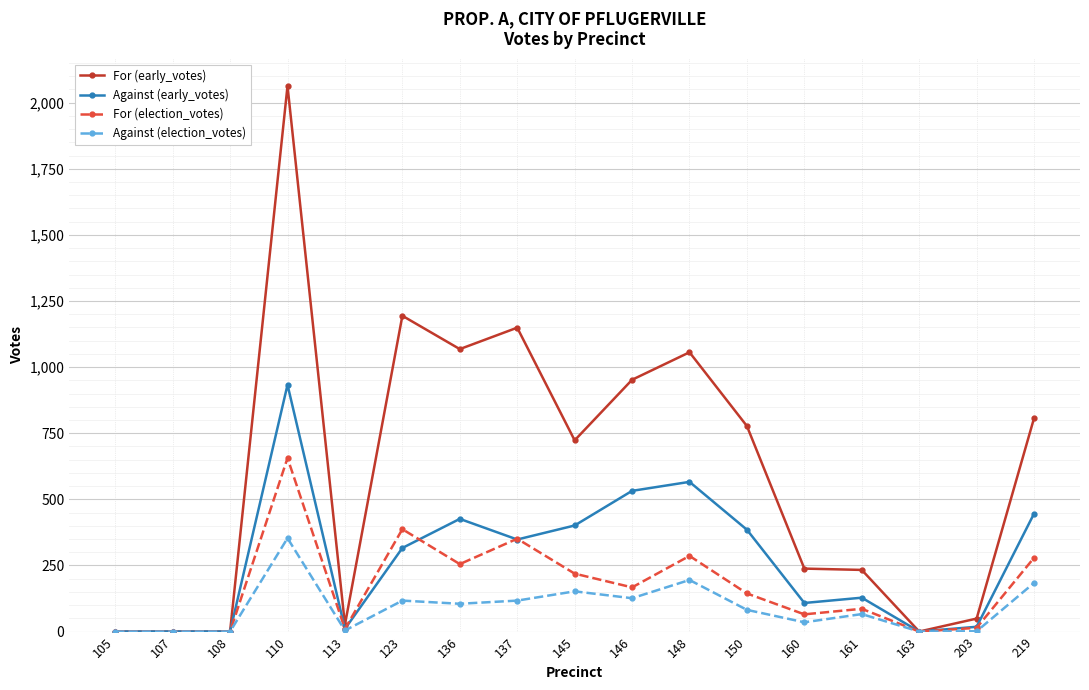

List the series in order of their overall mean, highest first.

For (early_votes), Against (early_votes), For (election_votes), Against (election_votes)